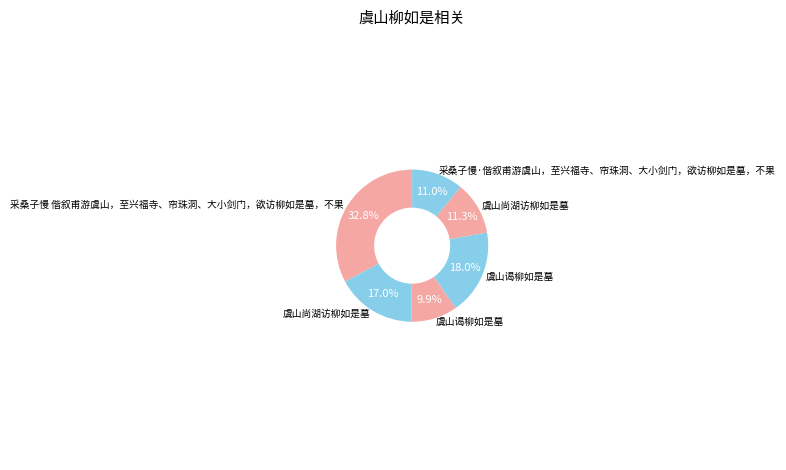

How many slices are in this pie chart?

6